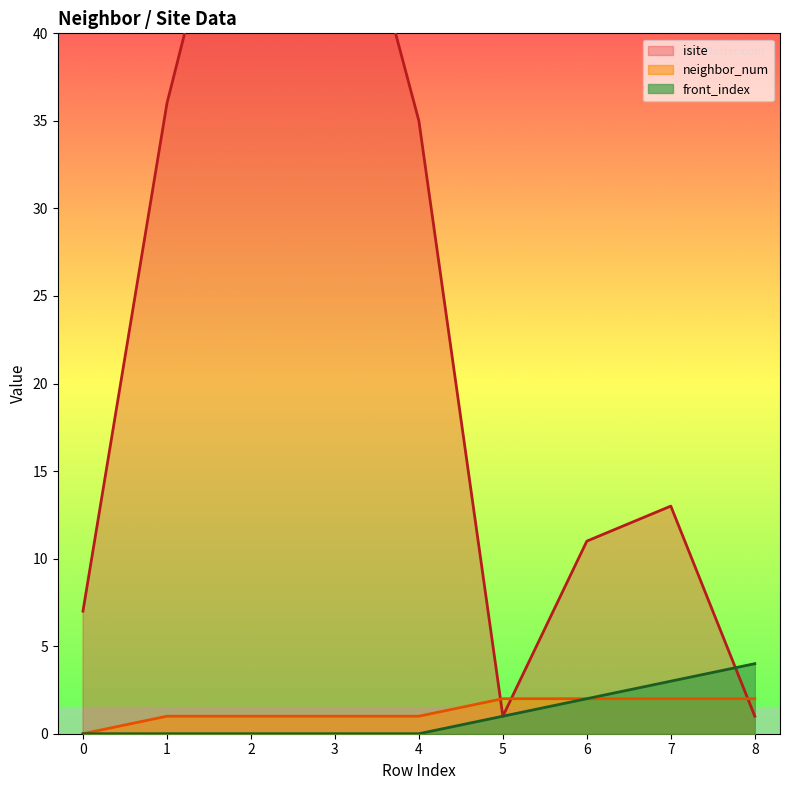

What is the total value across all series at 1?

37